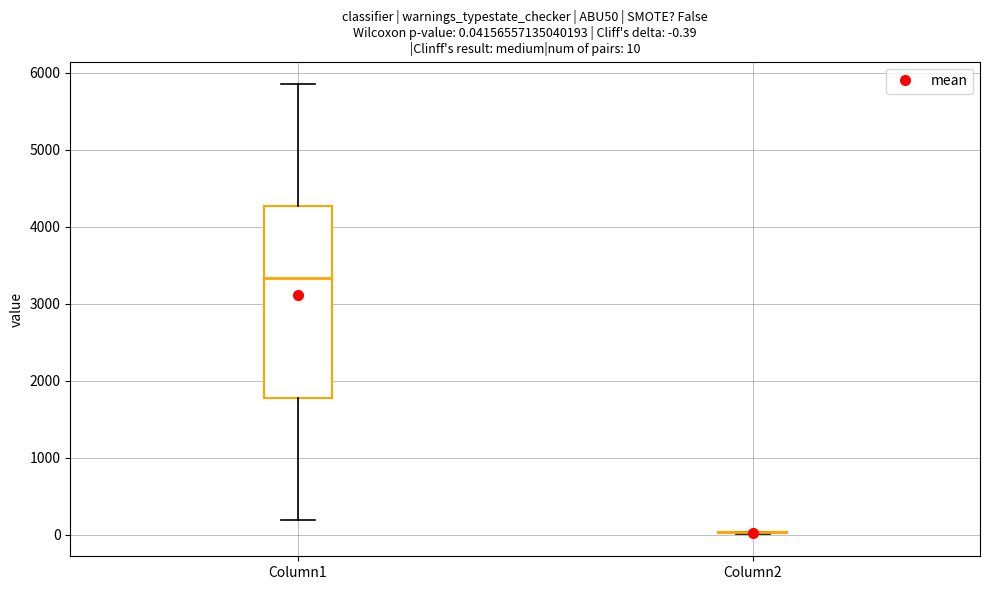

Which box is the tallest, from its lower edge to its upper edge?

Column1